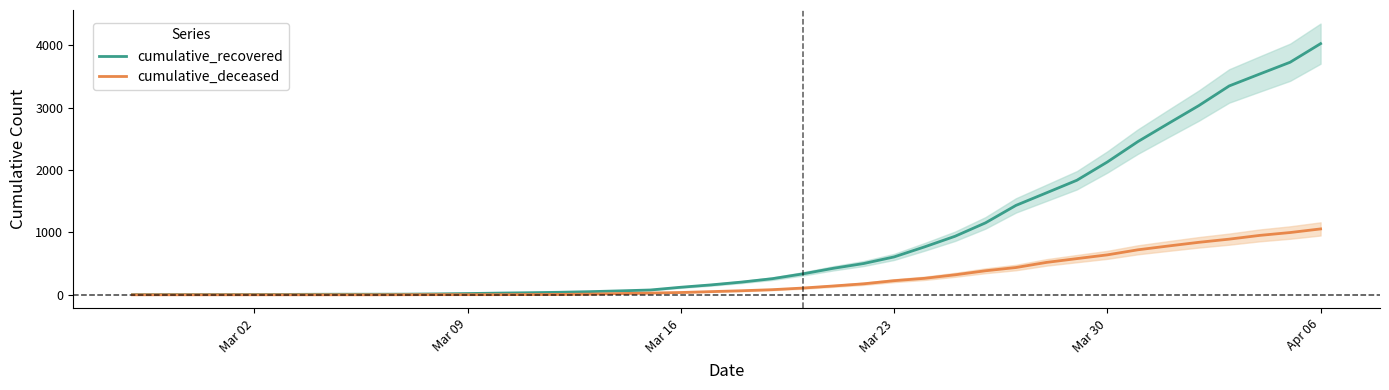

True or false: cumulative_recovered has more than 0 points higher than both neighbors.

False